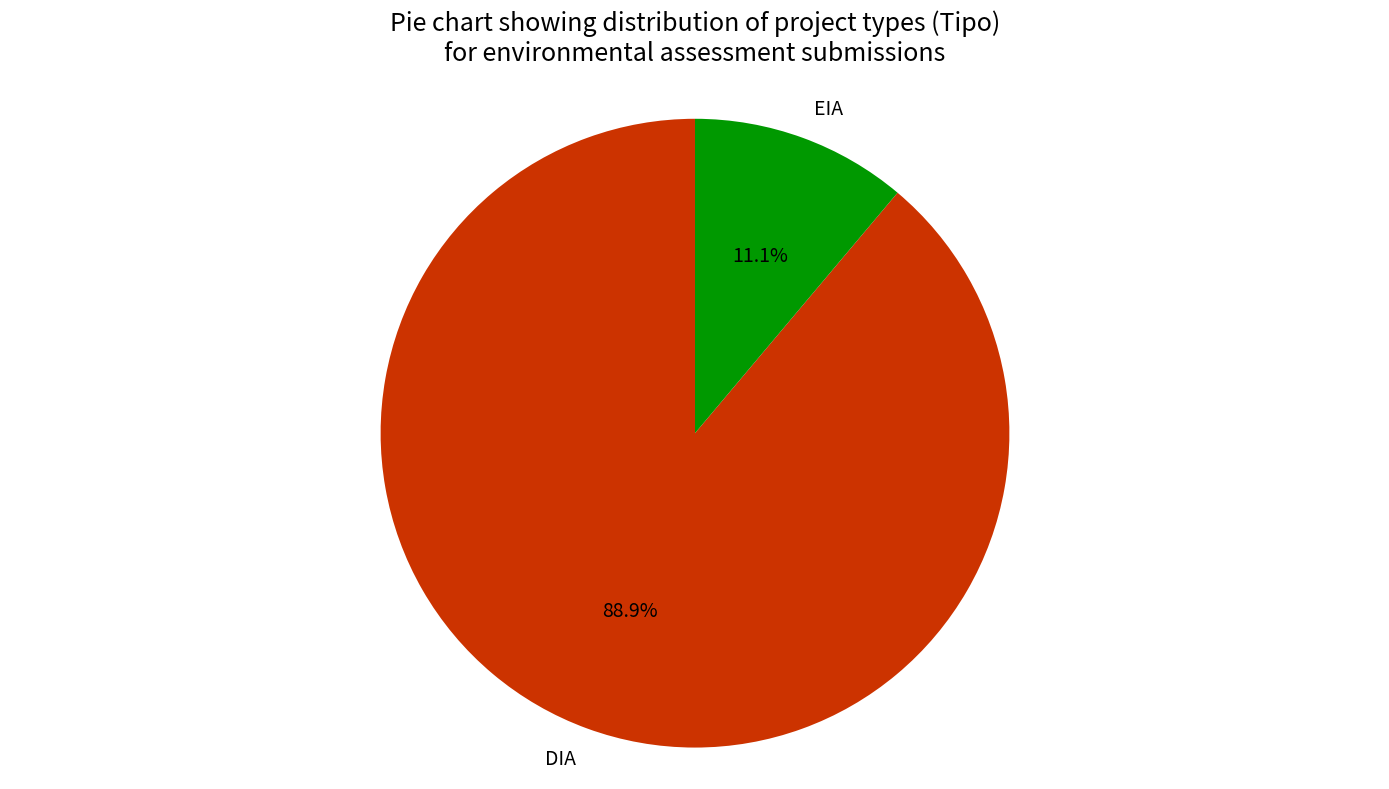

Count the number of slices in the pie.

2